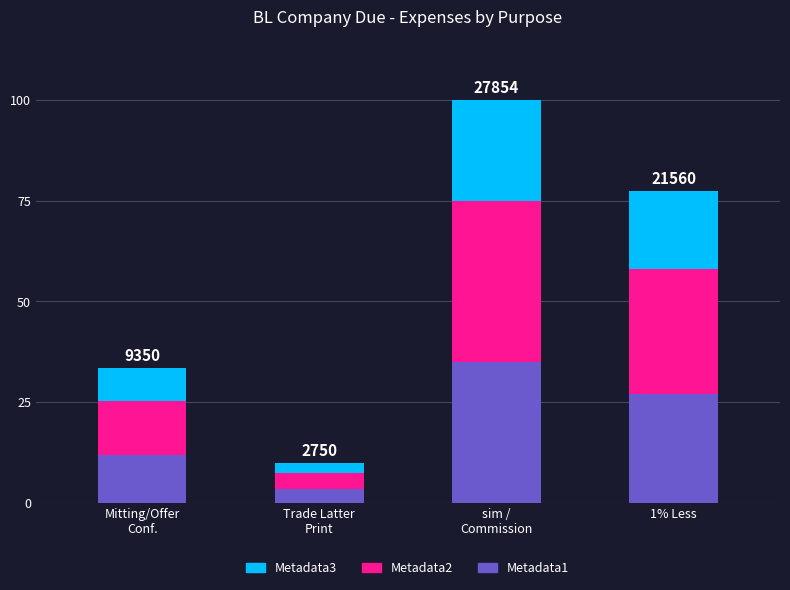

What is the total value across all series at 1% Less?

77.4